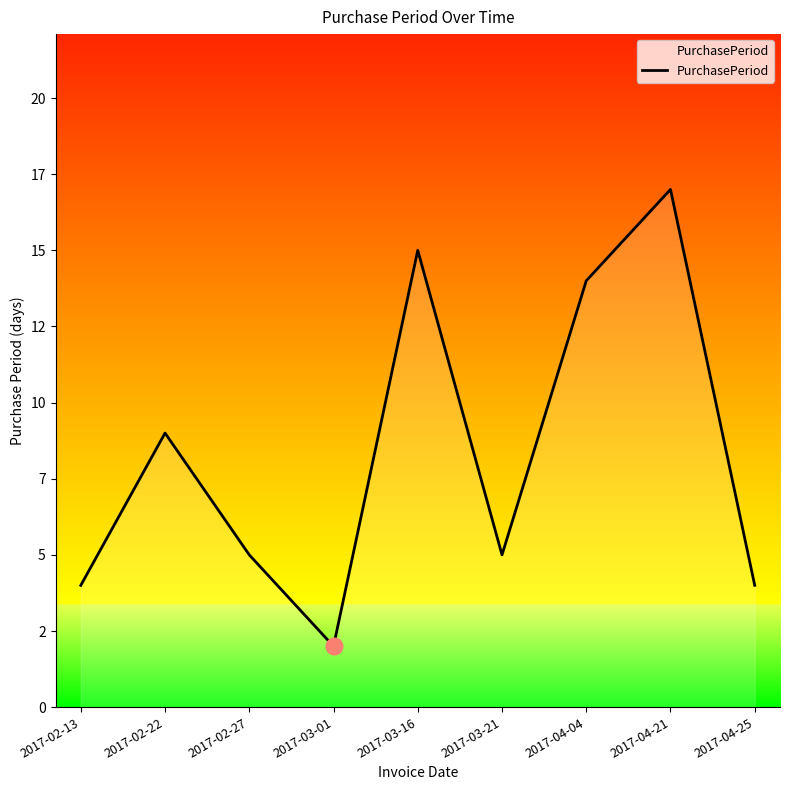

Which category has the lowest value across all series?

2017-03-01